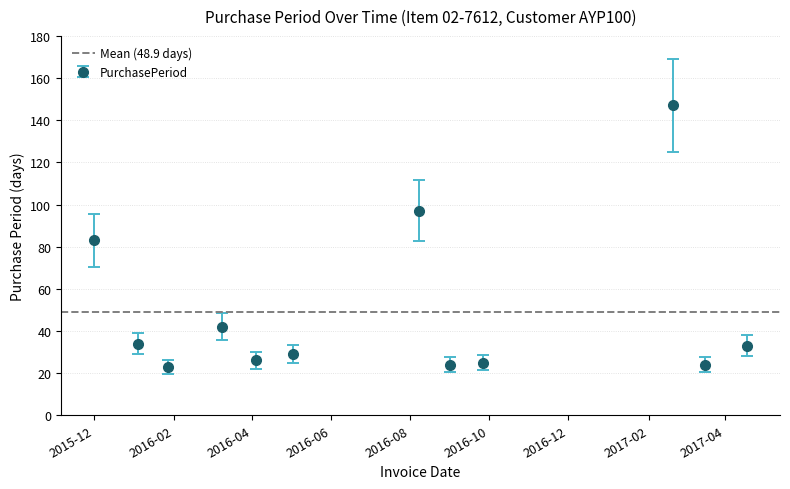

What is the value of the 1st point from the left?

83